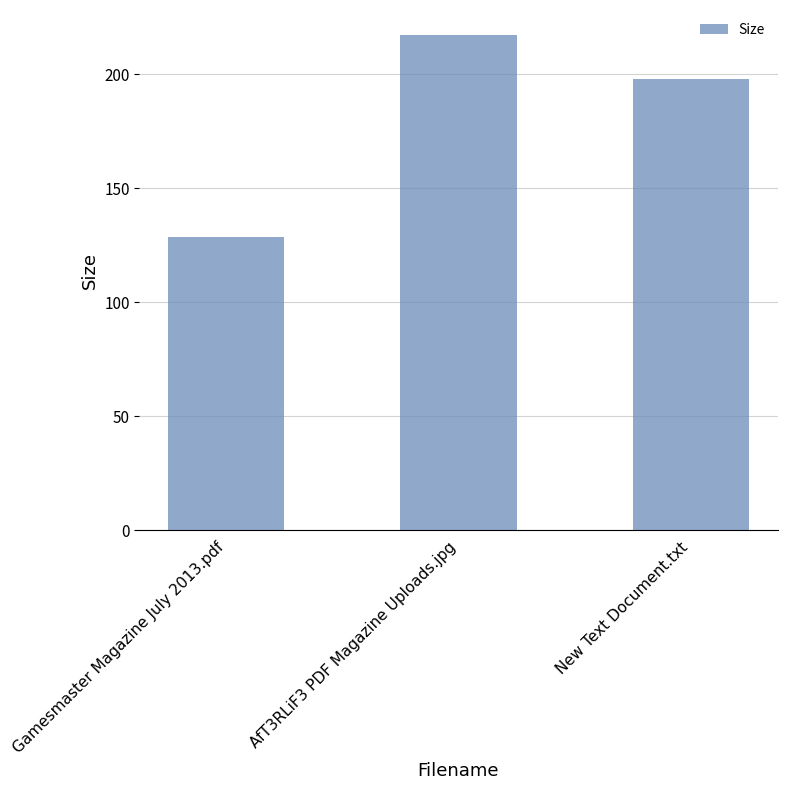

What is the sum of the values at Gamesmaster Magazine July 2013.pdf and New Text Document.txt?

326.4